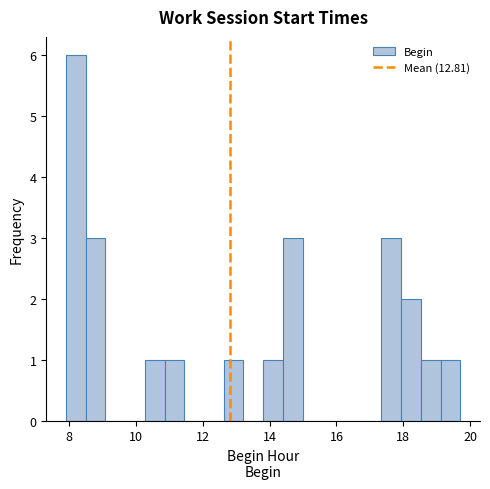

Read against the x-axis, roughly where is the centre of the tallest bar?

8.2